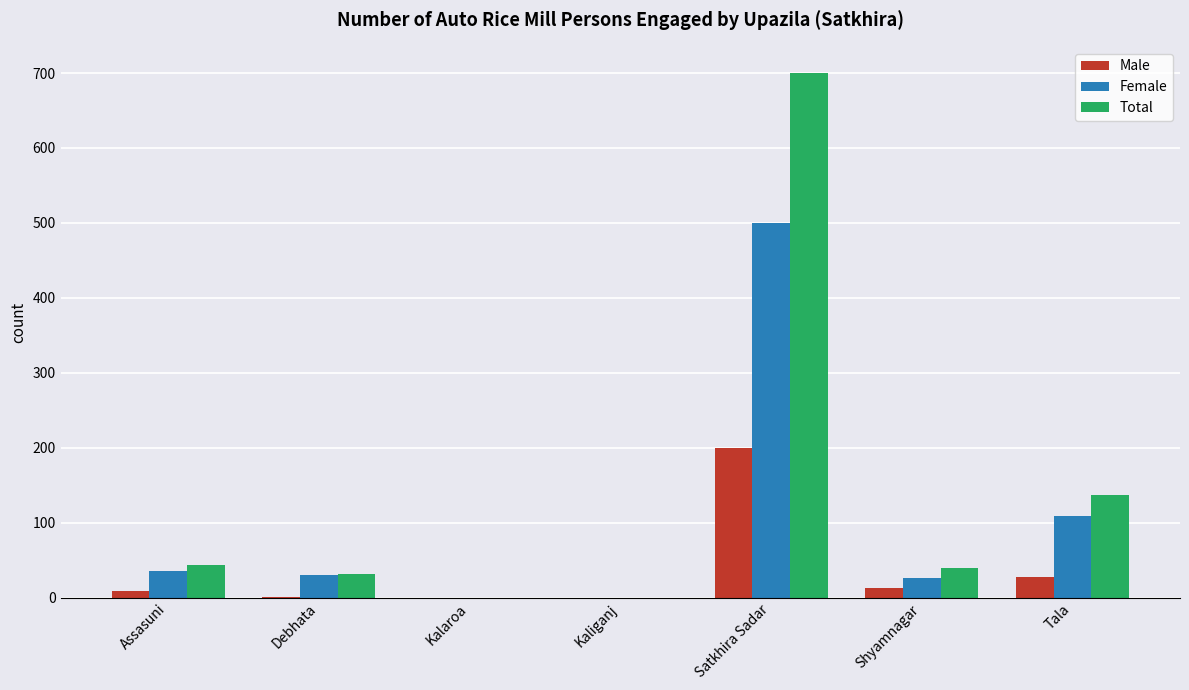

Which series has the largest total across all categories?

Total